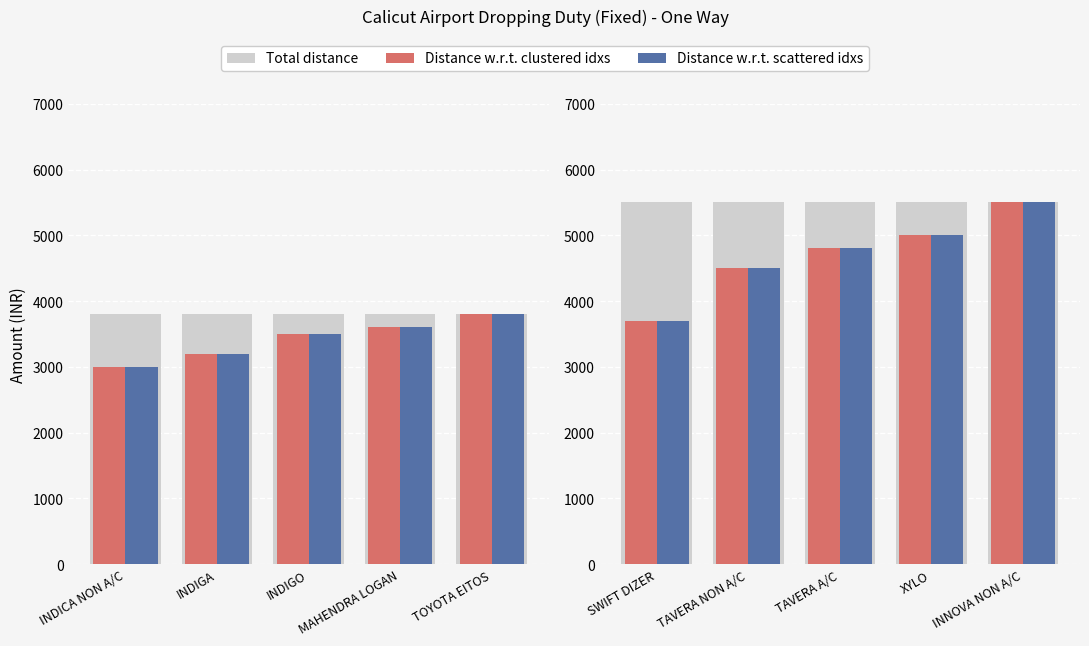

What is the highest value of the Distance w.r.t. clustered idxs series?

5500